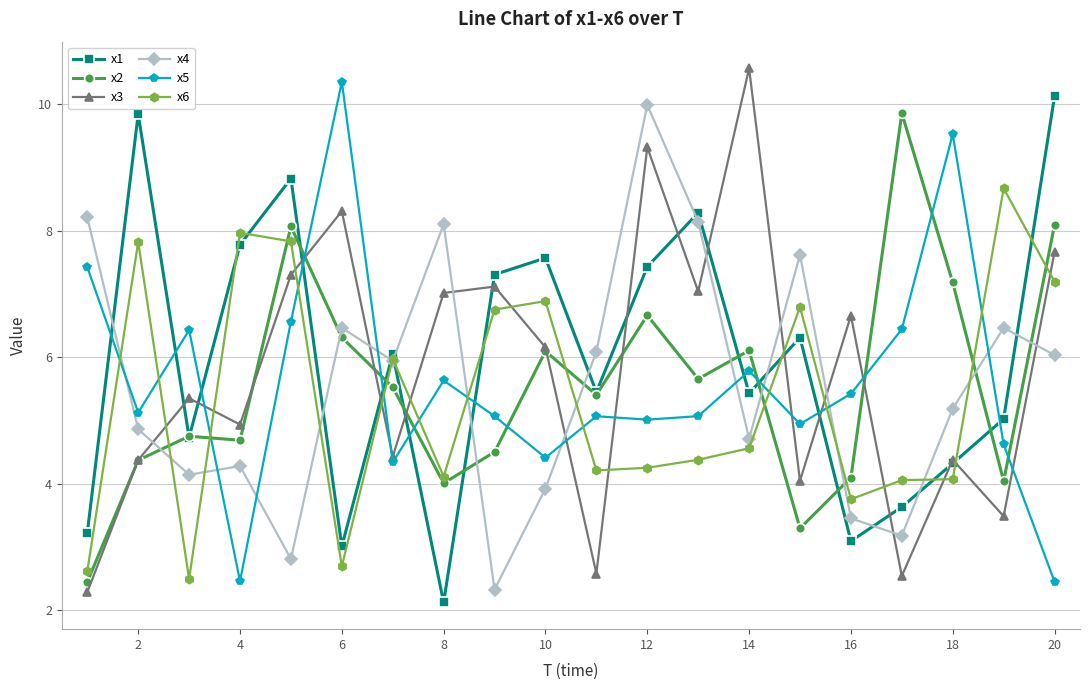

In x1, how many points are lower than both neighbors (excluding endpoints)?

6